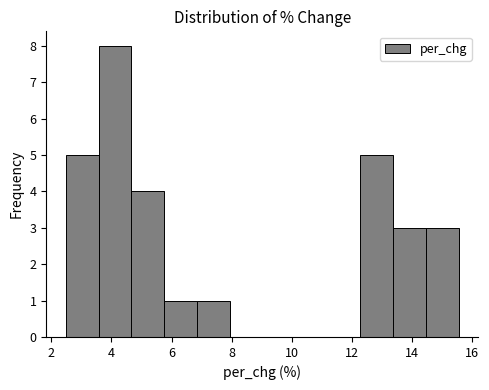

How tall is the bar that spans 5.8 to 6.8 on the x-axis? Neither the bar edges nor the heights are printed on the chart, so give them approximately, as read against the axes.

1